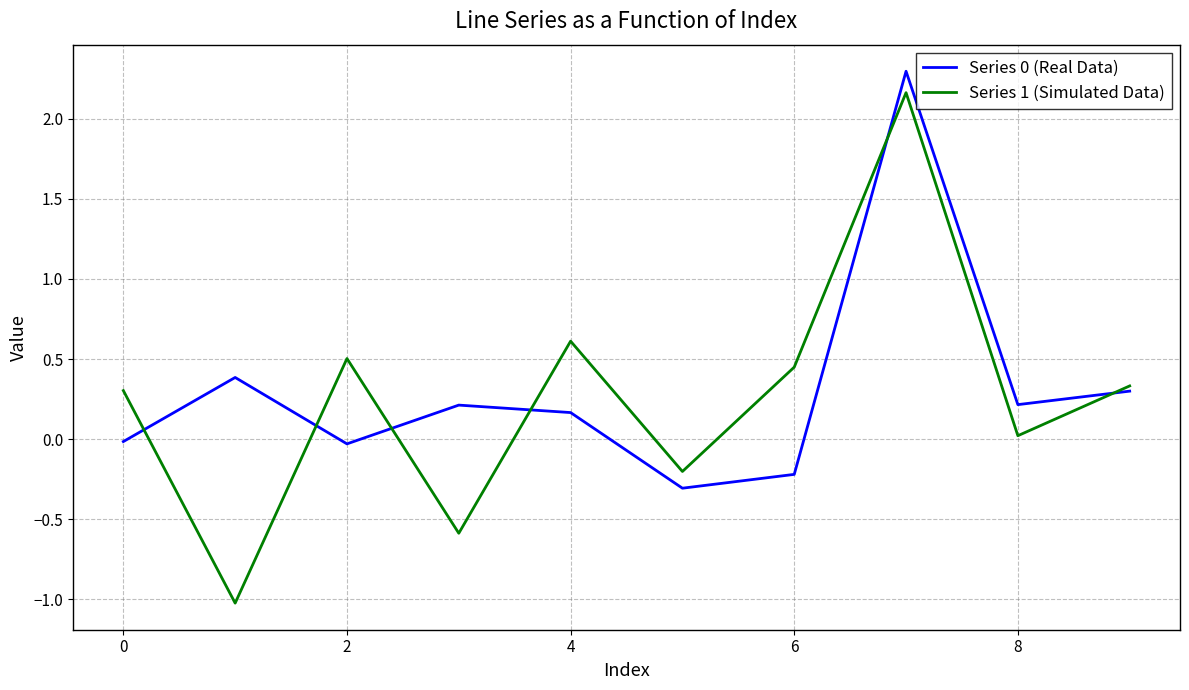

What is the maximum value for Series 1 (Simulated Data)?

2.2